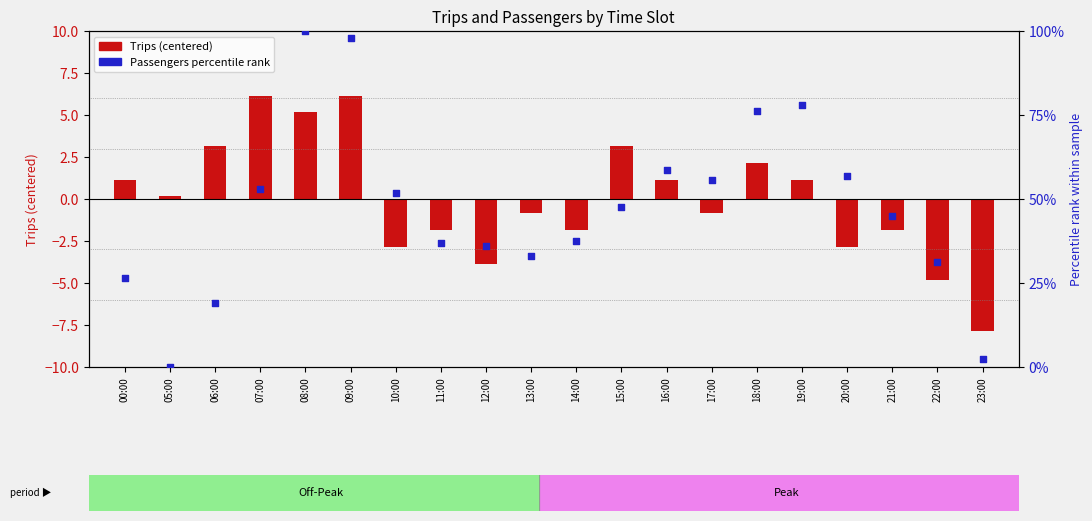

What is the total value across all series at 19:00?

79.2